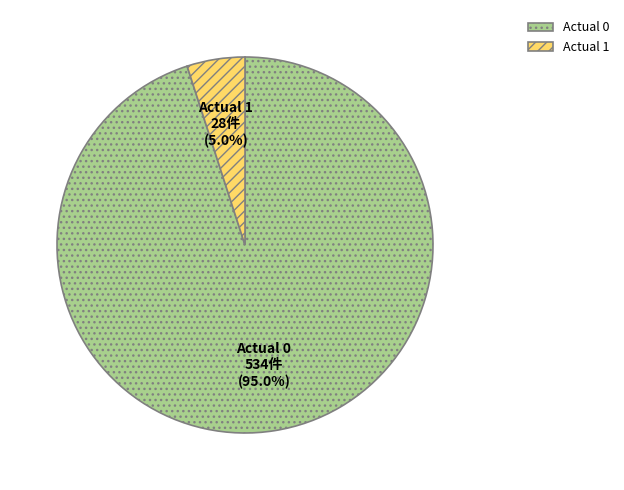

To the nearest percent, what is the combined percentage of Actual 0 and Actual 1?

100%